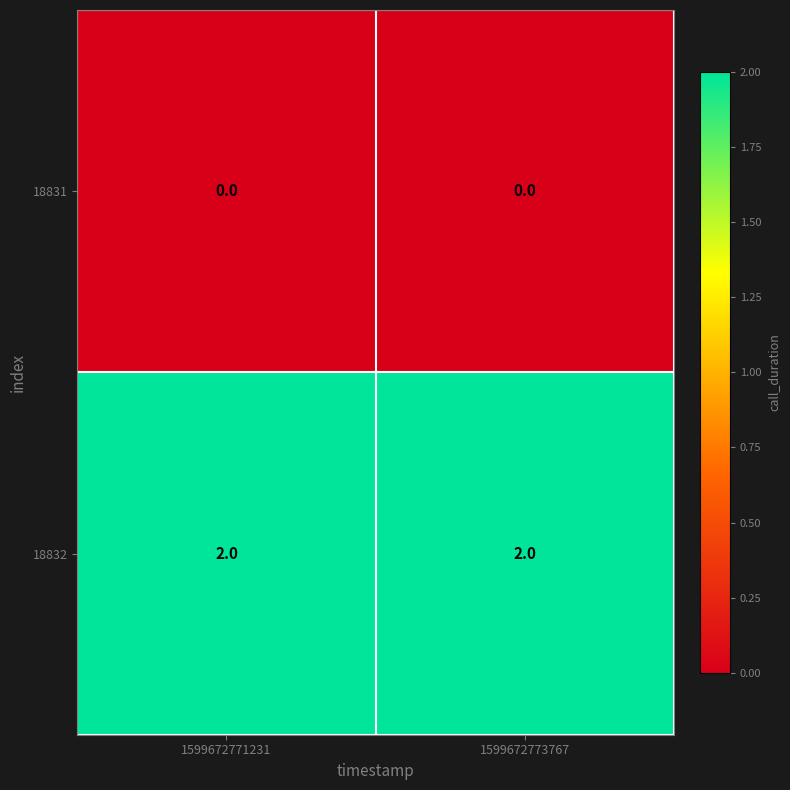

True or false: 18831 has a value of 0 at 1599672773767.

True